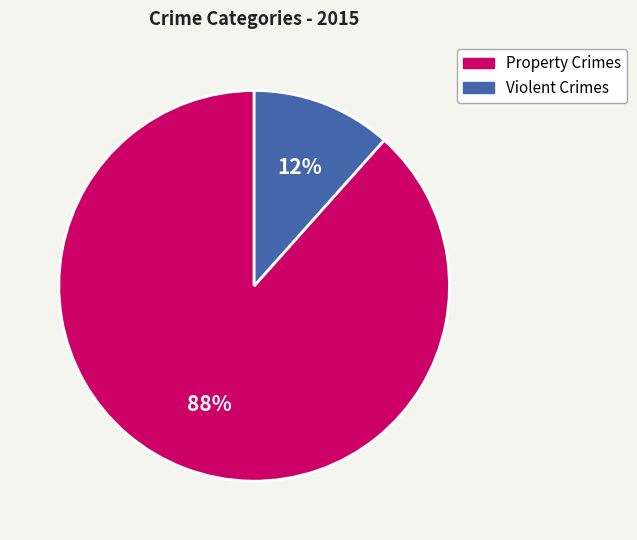

Is there a majority slice in this chart?

Yes